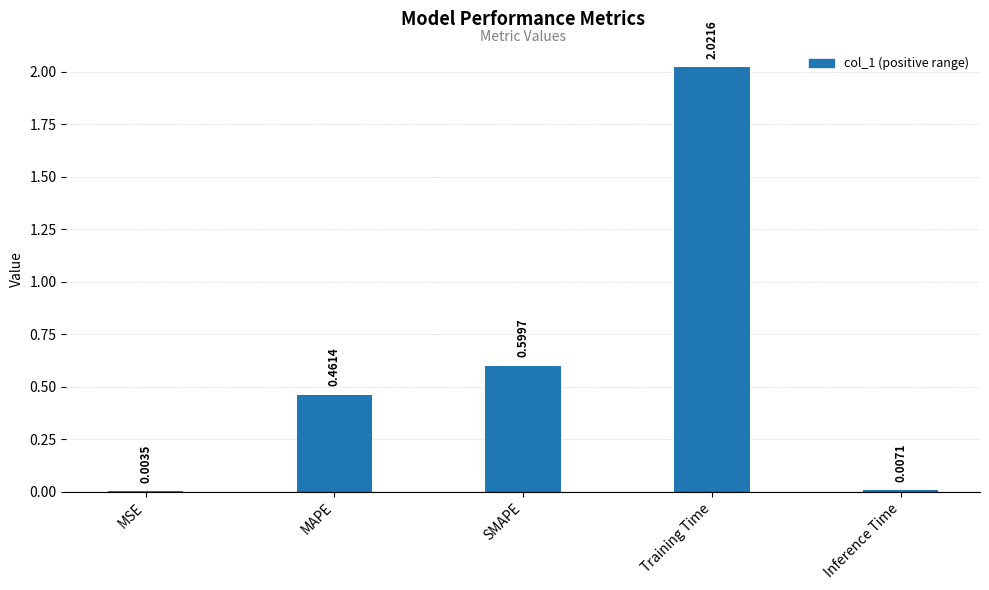

True or false: the data shows 0.7 at MAPE.

False